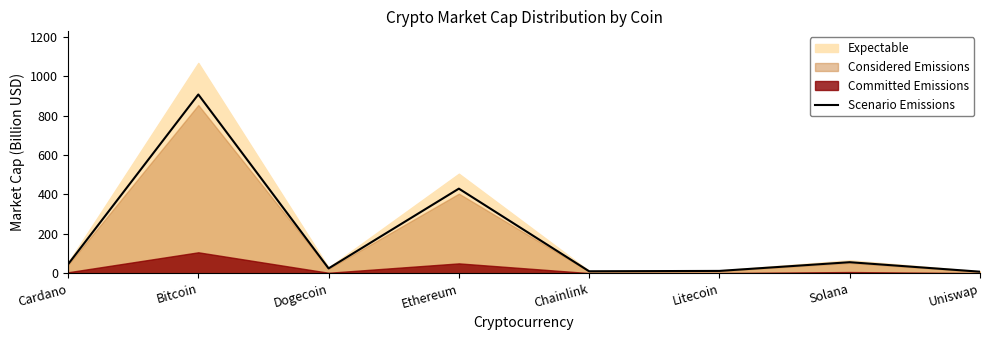

Reading right to left, what are all the values shown in this chart?

Uniswap=8.4	Solana=56.5	Litecoin=12.4	Chainlink=10.5	Ethereum=429.4	Dogecoin=25.1	Bitcoin=906.9	Cardano=45.8